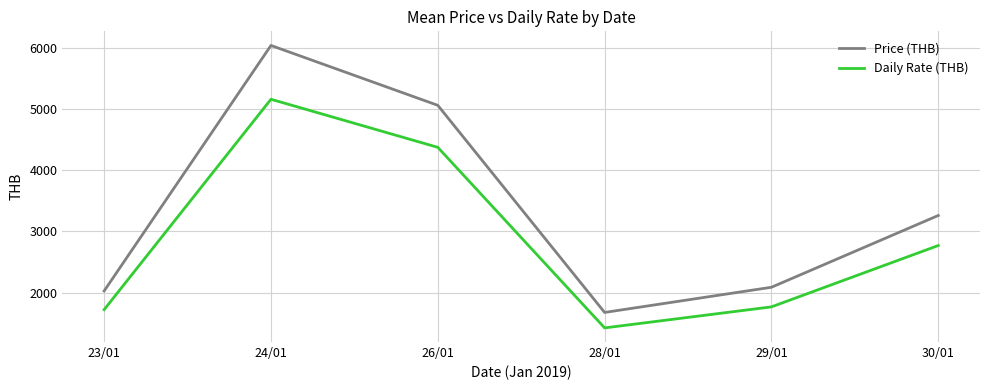

How many distinct data groups are displayed?

2